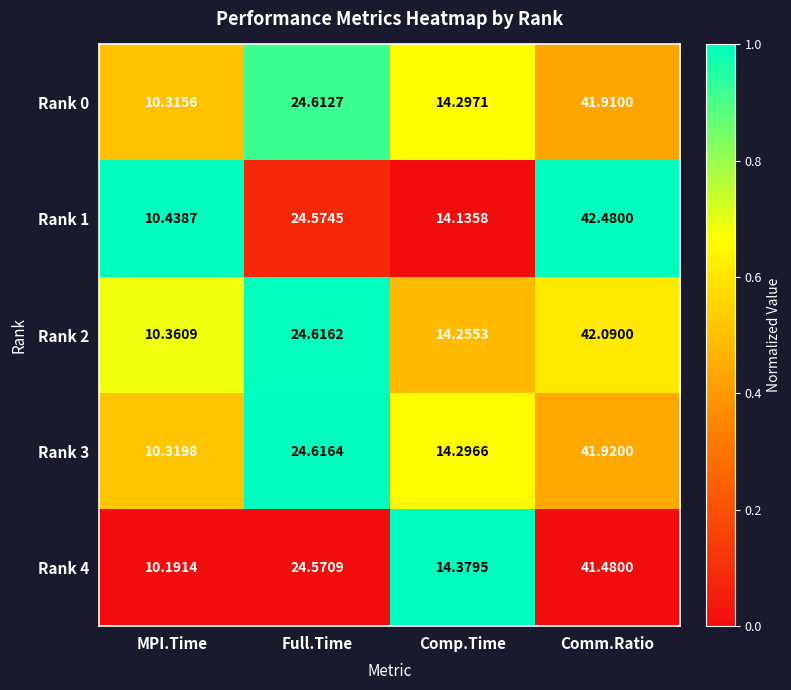

At which category is the sum across all series the highest?

Comm.Ratio